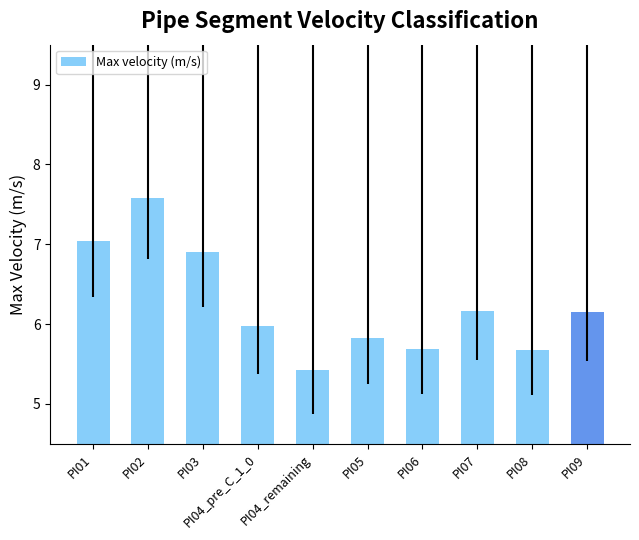

True or false: the data shows 7.6 at PI02.

True